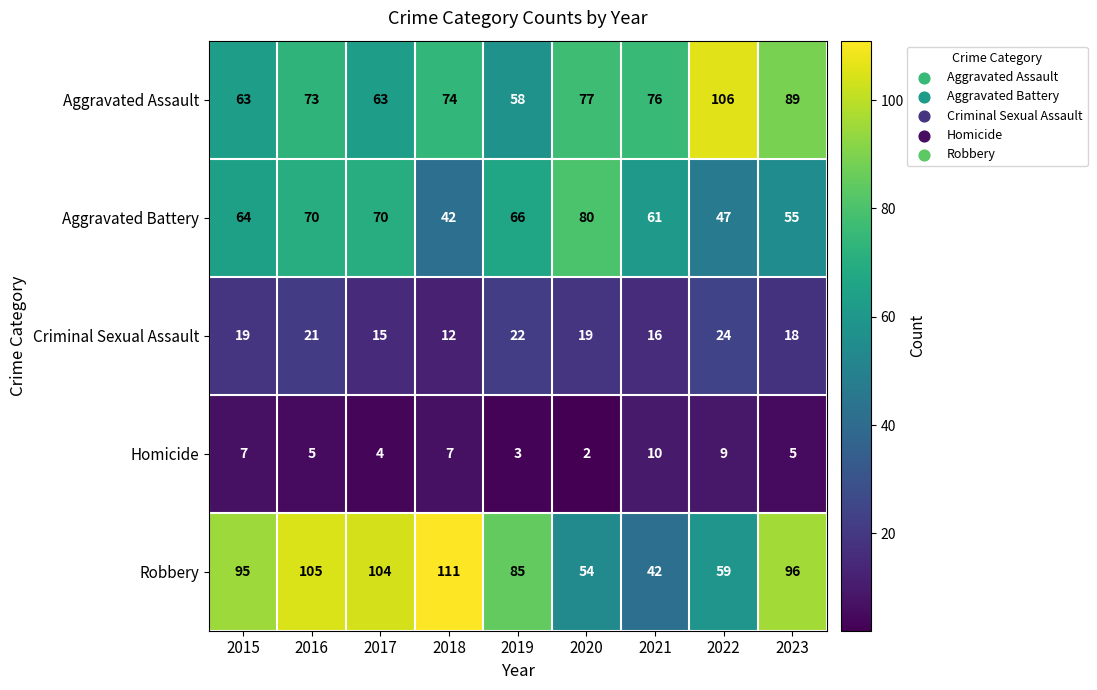

Which category has the lowest value across all series?

2020